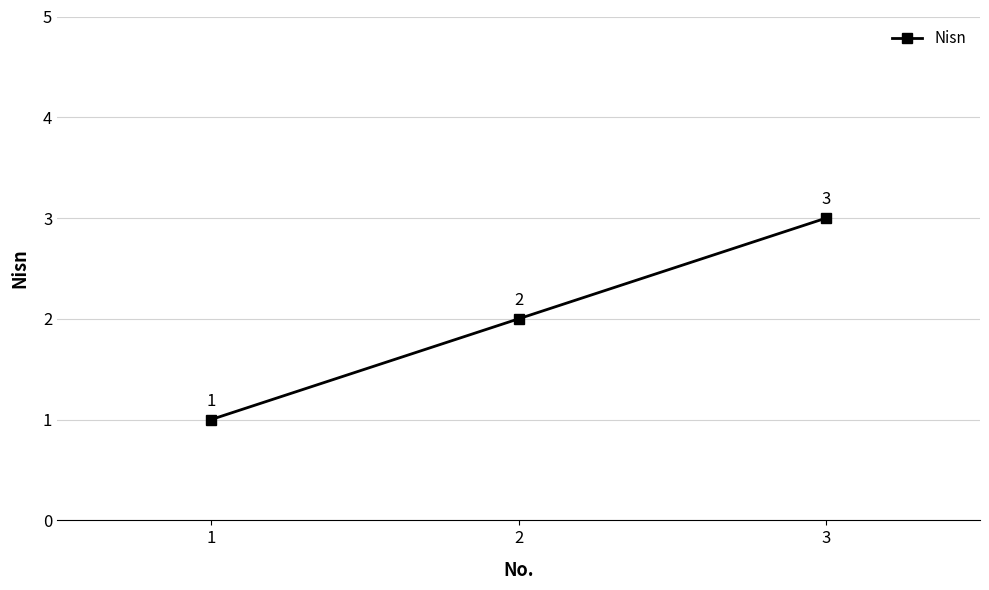

Approximately how many times larger is the value at 1 compared to 2?

0.5